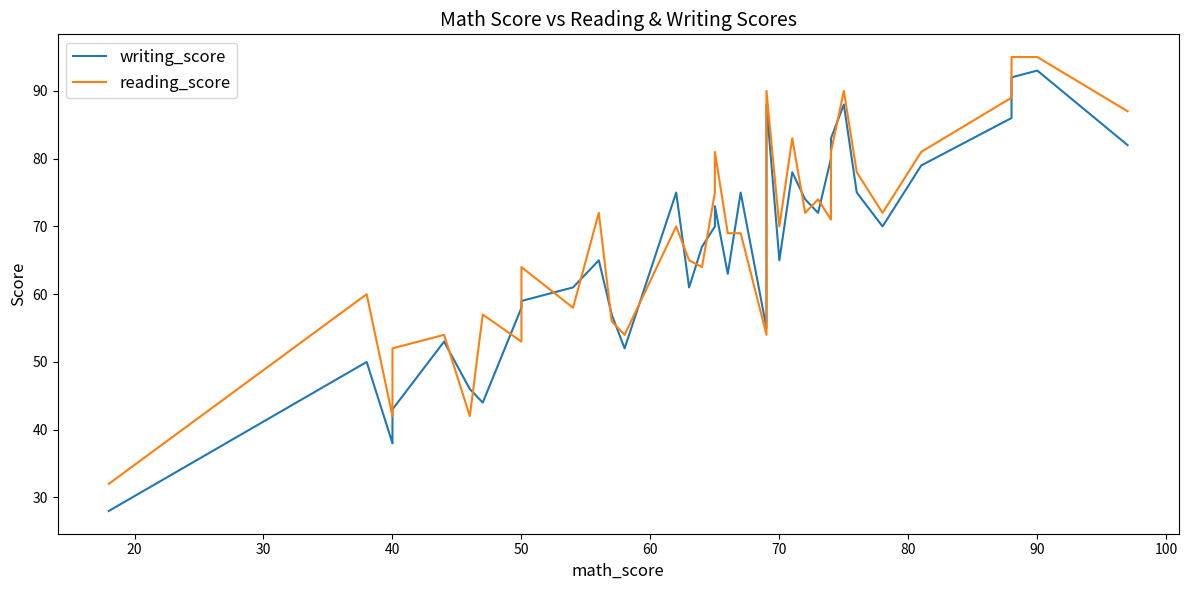

Which series has the largest total across all categories?

reading_score